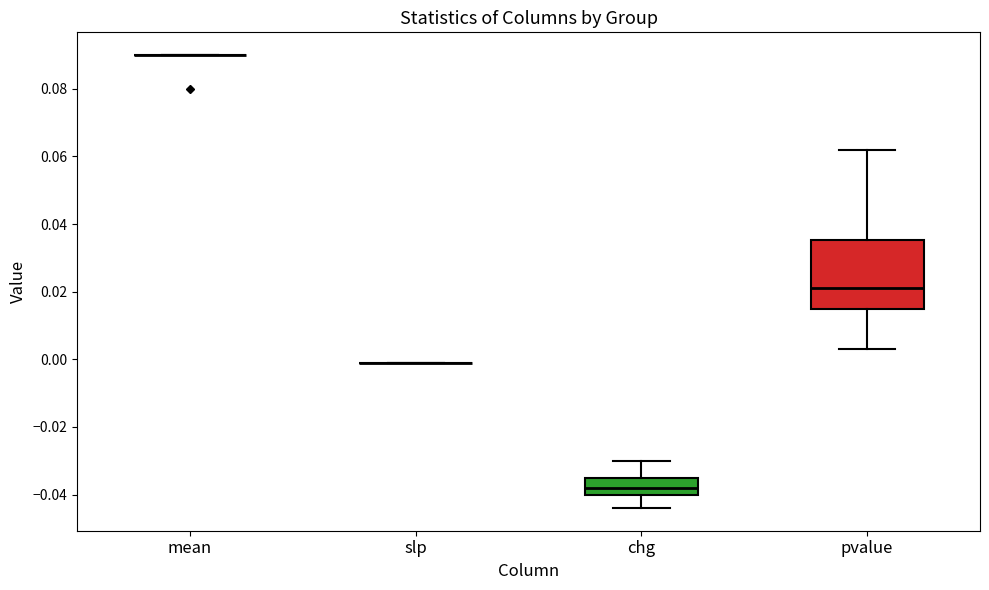

Which box is the tallest, from its lower edge to its upper edge?

pvalue